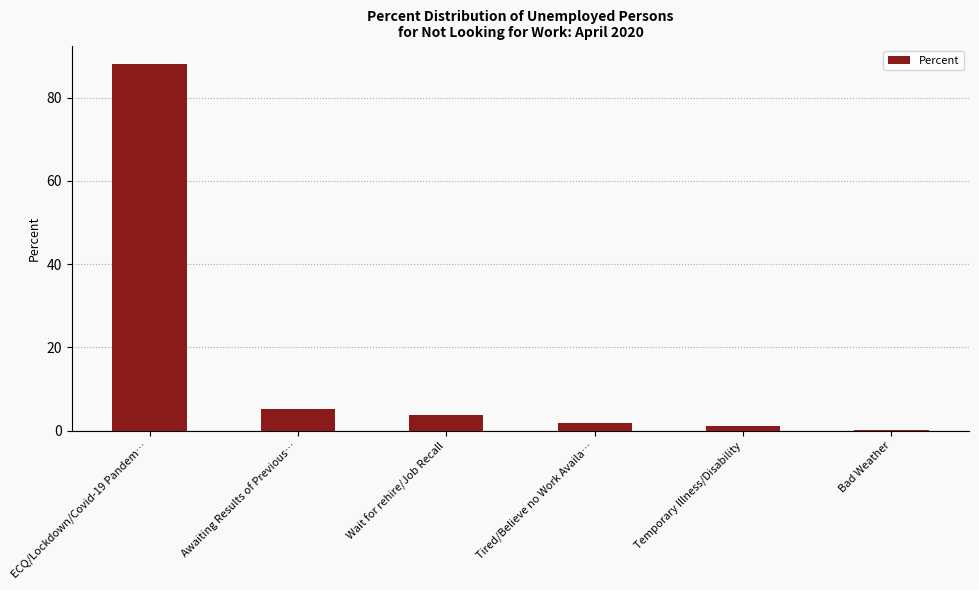

At which category does the chart reach its peak across all series?

ECQ/Lockdown/Covid-19 Pandem…